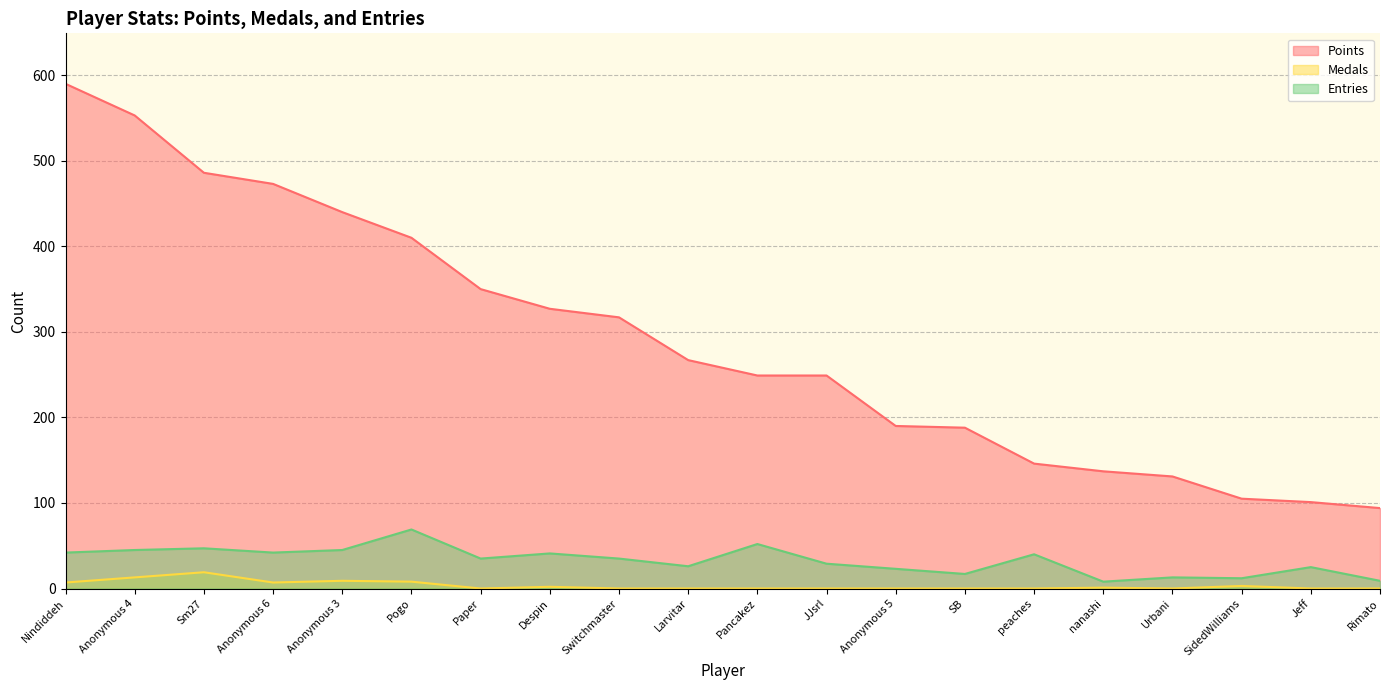

Where is the first local minimum for Medals?

Anonymous 6